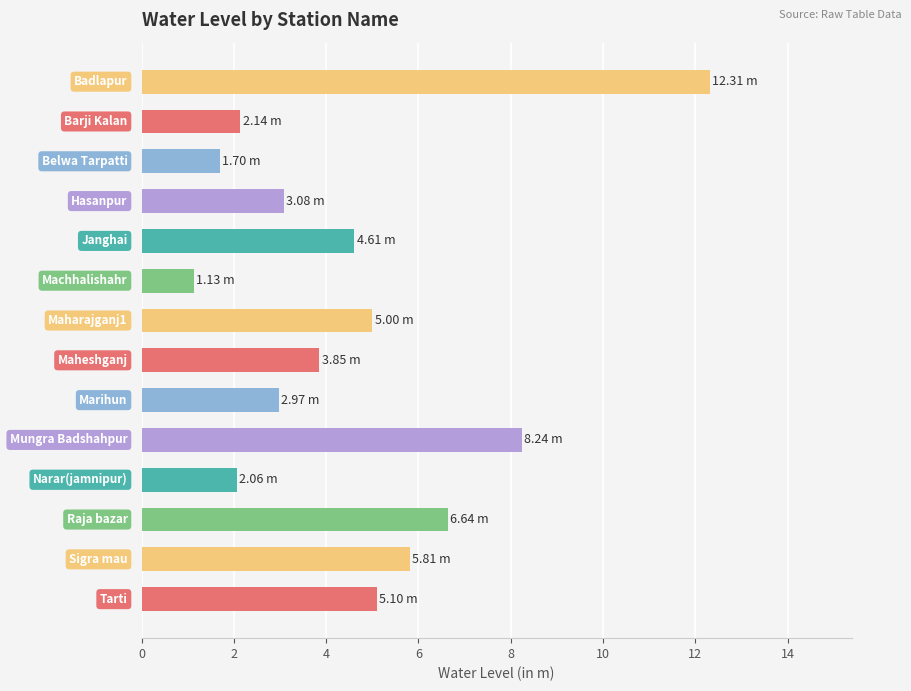

What is the difference between the maximum and second lowest values?

10.6